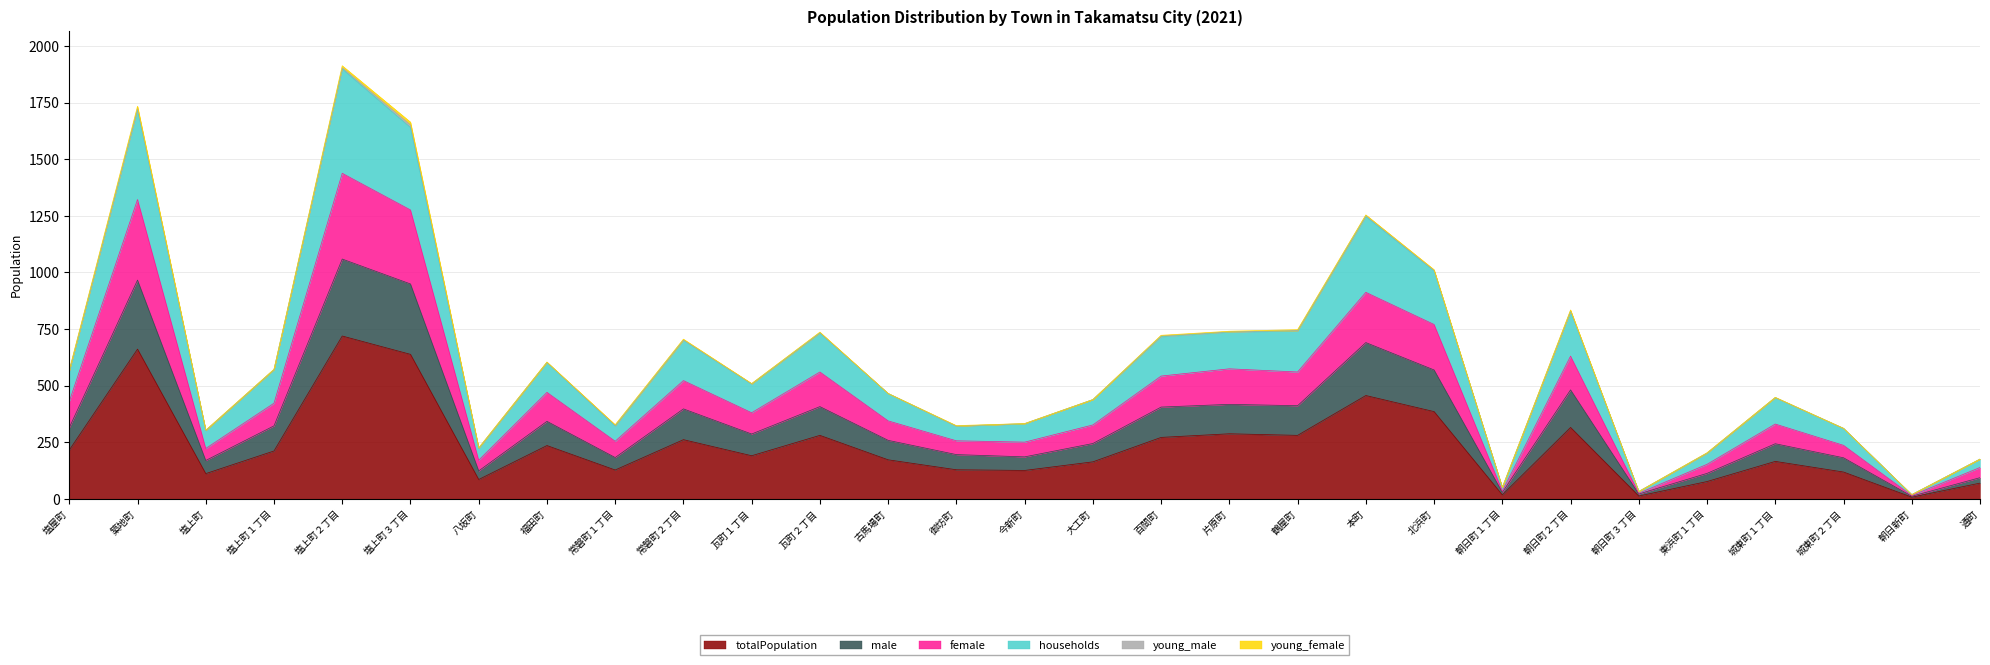

What is the label of the 5th point from the right?

東浜町１丁目